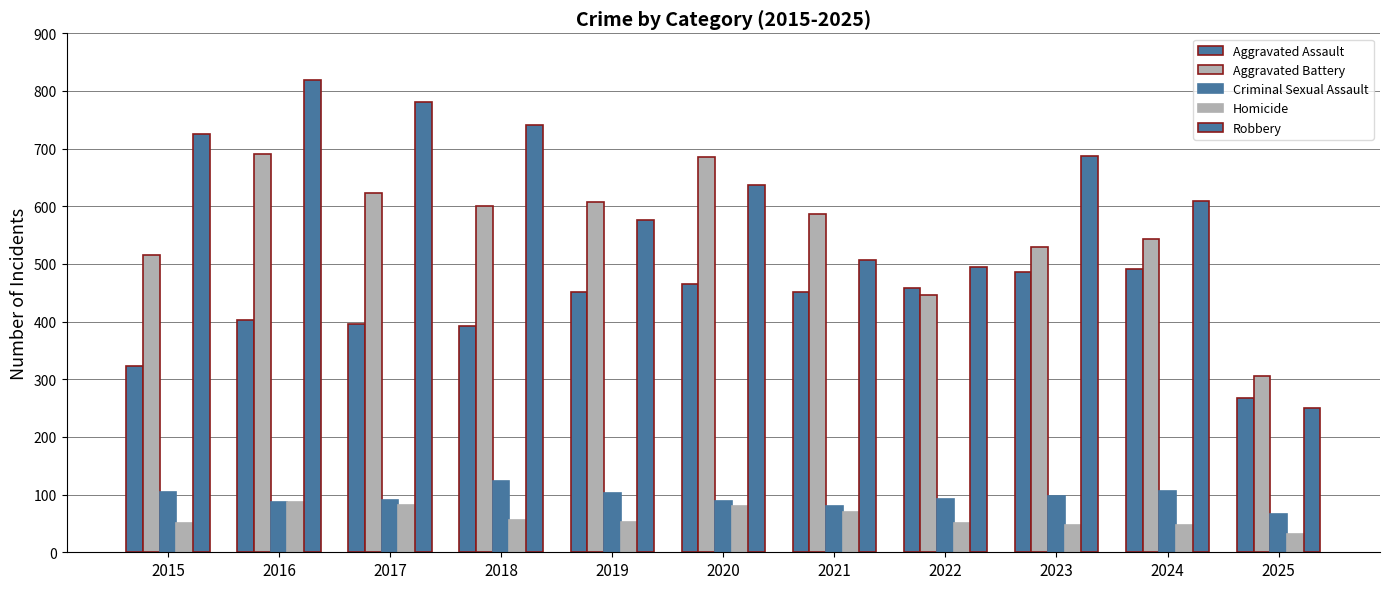

List the labels in order of Aggravated Battery value, smallest first.

2025, 2022, 2015, 2023, 2024, 2021, 2018, 2019, 2017, 2020, 2016